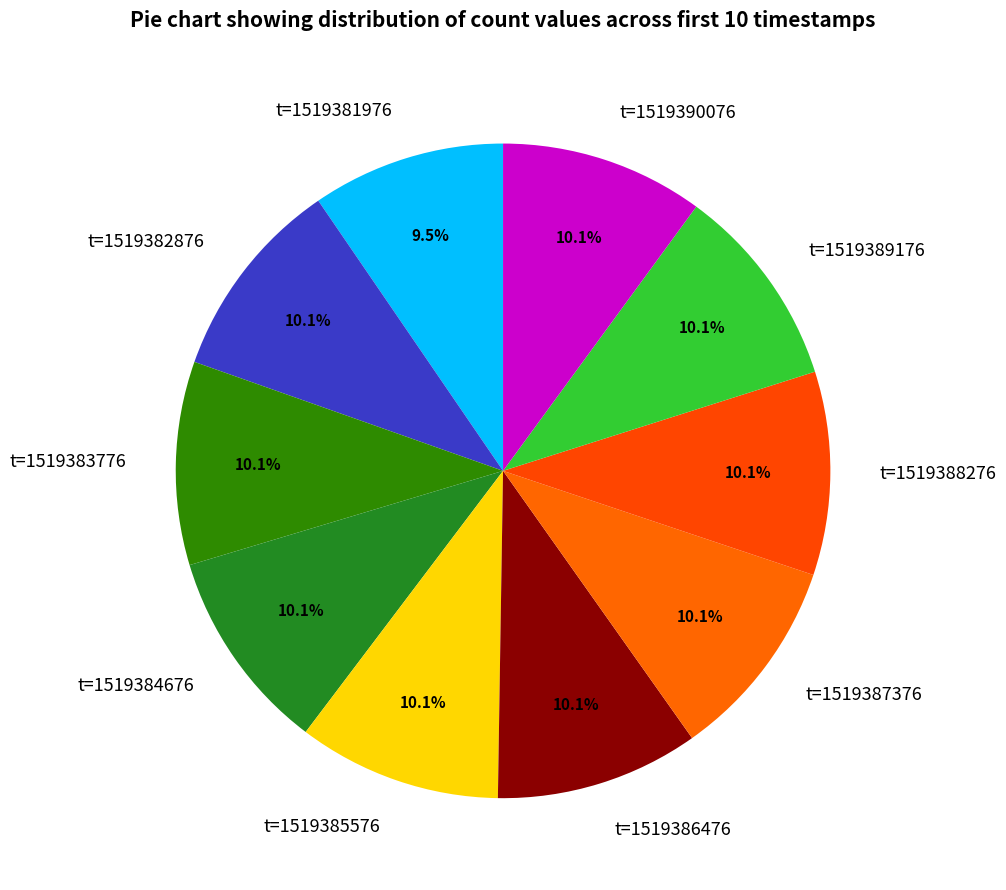

What is the ratio of the value at t=1519383776 to the value at t=1519382876?

1.0